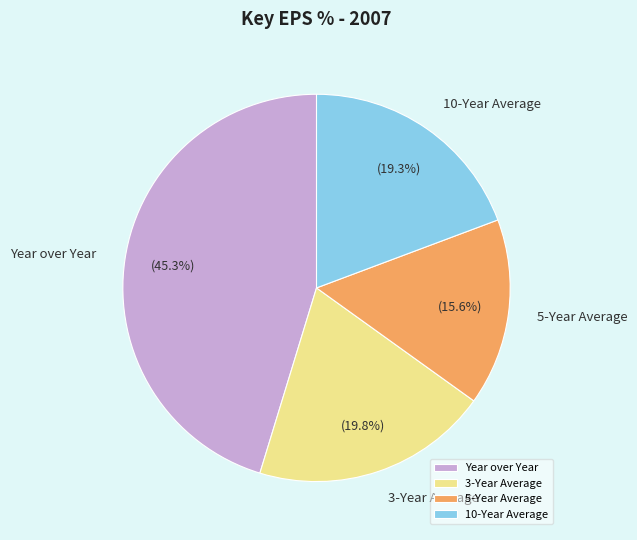

Is there any slice that represents more than half of the pie?

No